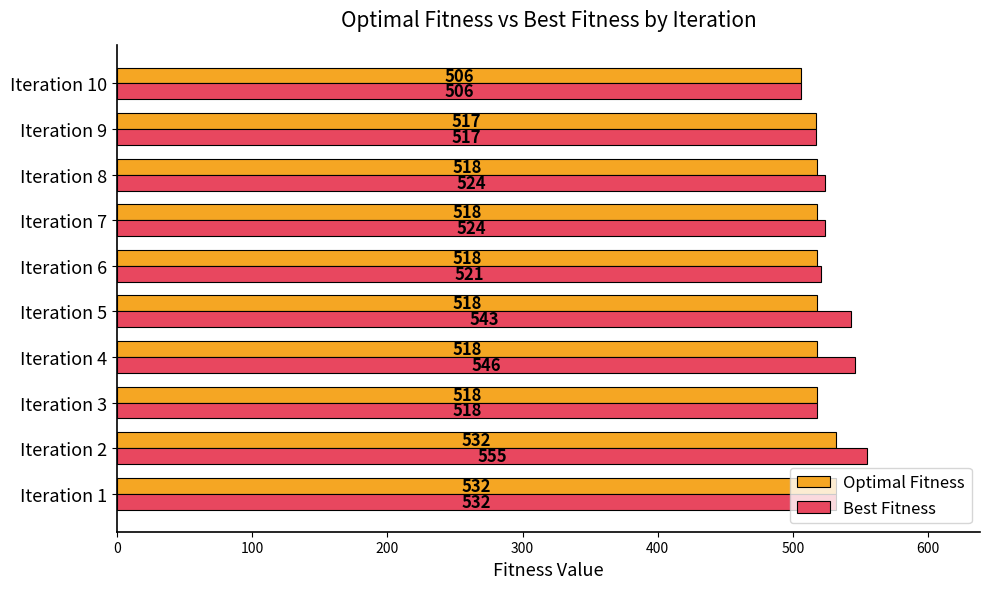

What is the average value of the Optimal Fitness series?

520